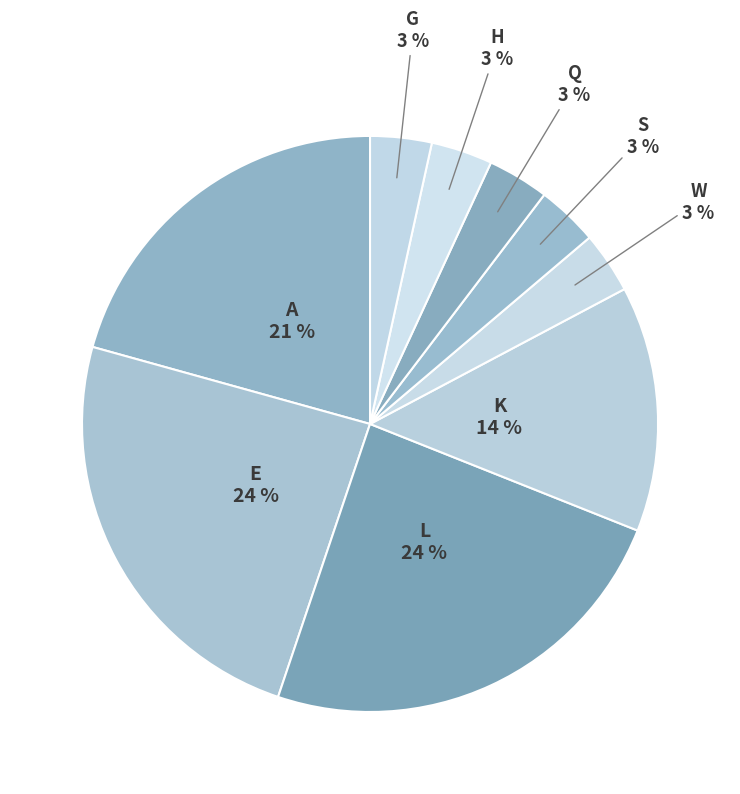

To the nearest percent, what is the difference between the largest and smallest slice percentages?

21%